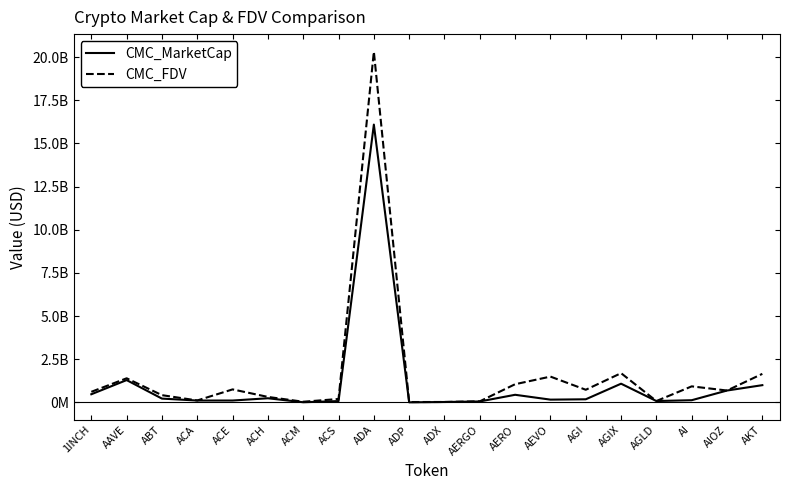

Reading left to right, extract all data points from this chart.

CMC_MarketCap: 1INCH=476683779.5	AAVE=1296549850.9	ABT=224452563.9	ACA=112569417.1	ACE=113229961.7	ACH=244573746.8	ACM=13424041.3	ACS=80903257.5	ADA=16090034546.1	ADP=7943492.6	ADX=27898610.9	AERGO=59571666.4	AERO=445612267.8	AEVO=164829494.1	AGI=184782231.6	AGIX=1088008701.8	AGLD=83697580.8	AI=131563300.5	AIOZ=692061771.3	AKT=1002759649.4
CMC_FDV: 1INCH=617580996.5	AAVE=1400746363.2	ABT=423605815.0	ACA=116955238.9	ACE=757631680.7	ACH=321811484.6	ACM=43382931.7	ACS=202812534.4	ADA=20313894429.9	ADP=26341739.0	ADX=29051767.1	AERGO=66934456.7	AERO=1057681926.5	AEVO=1498449945.9	AGI=736356146.0	AGIX=1697132512.5	AGLD=83697580.8	AI=933486832.8	AIOZ=692061771.3	AKT=1657167659.3